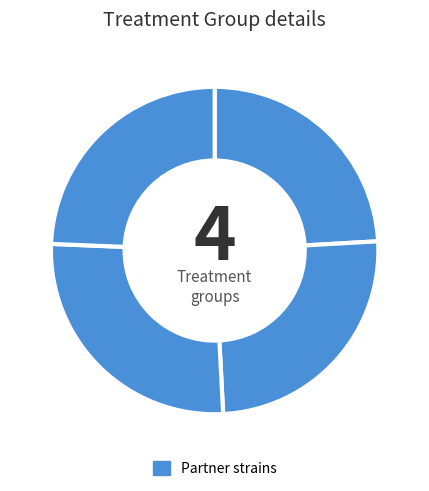

To the nearest percent, what is the difference between the largest and smallest slice percentages?

7%